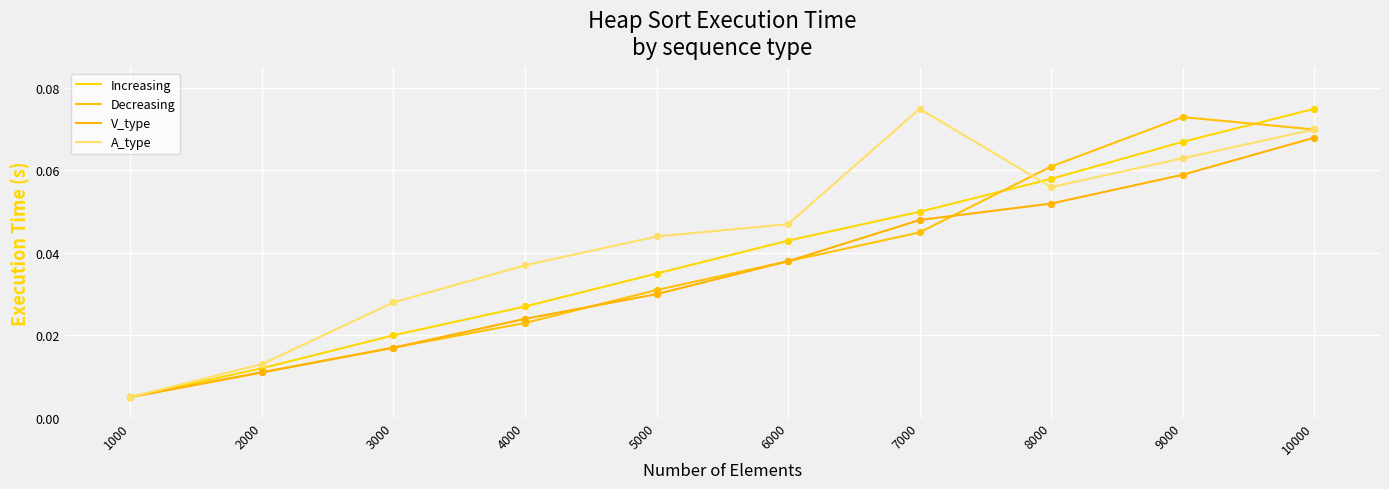

Which series has the largest total across all categories?

A_type